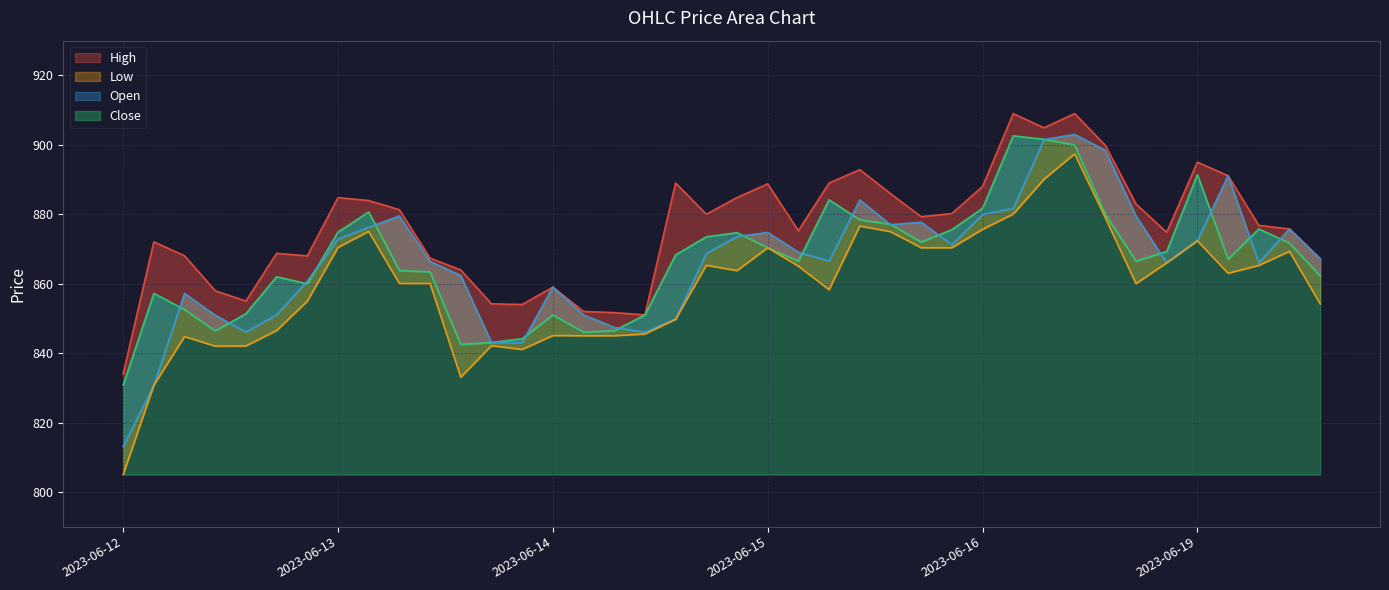

What is the spread (max minus min) of values at 2023-06-14 11:15?

6.6